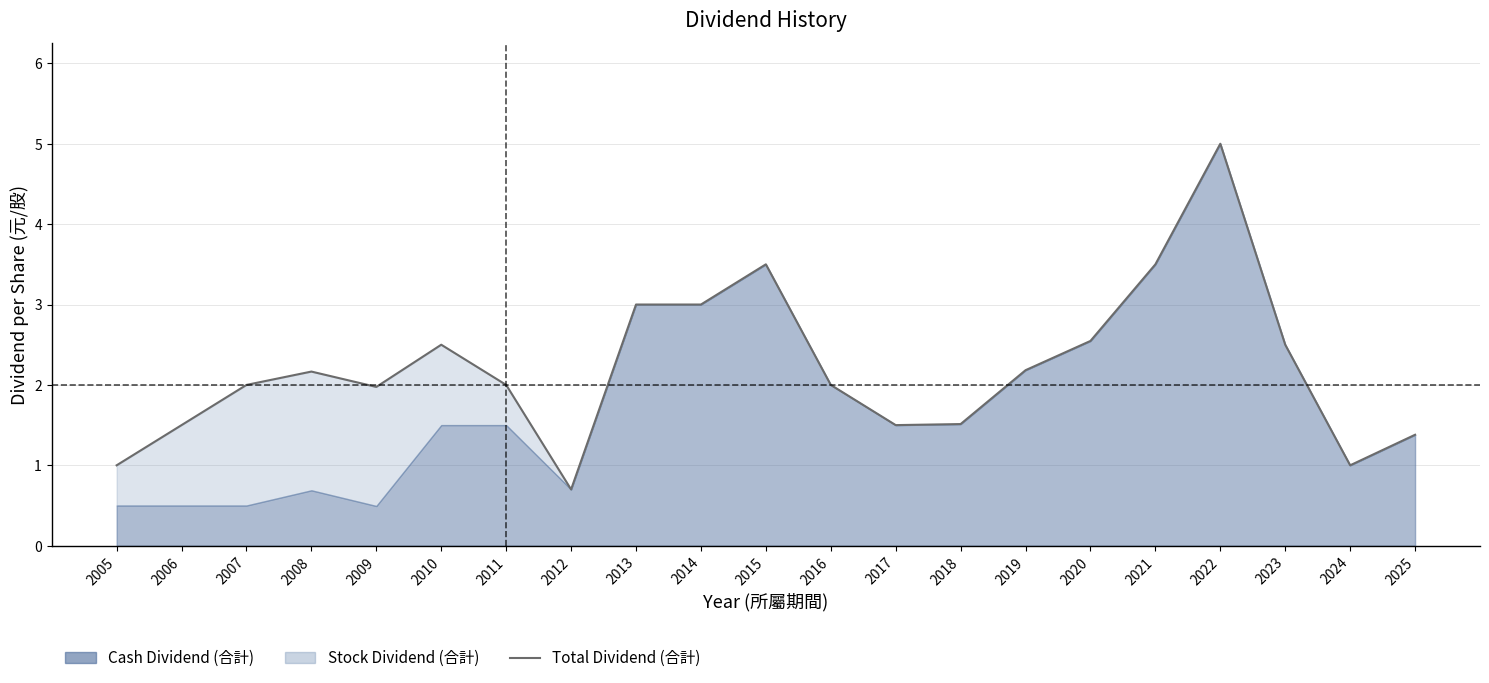

How many lines are shown in the chart?

1